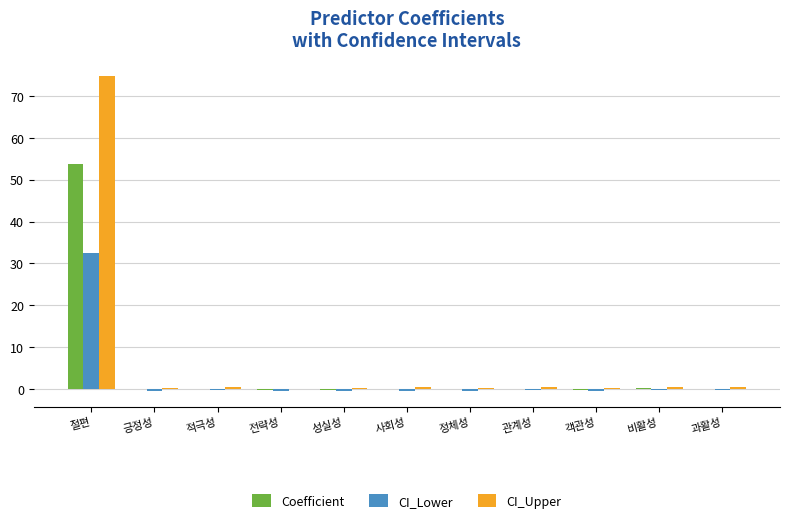

Which series has the largest total across all categories?

CI_Upper